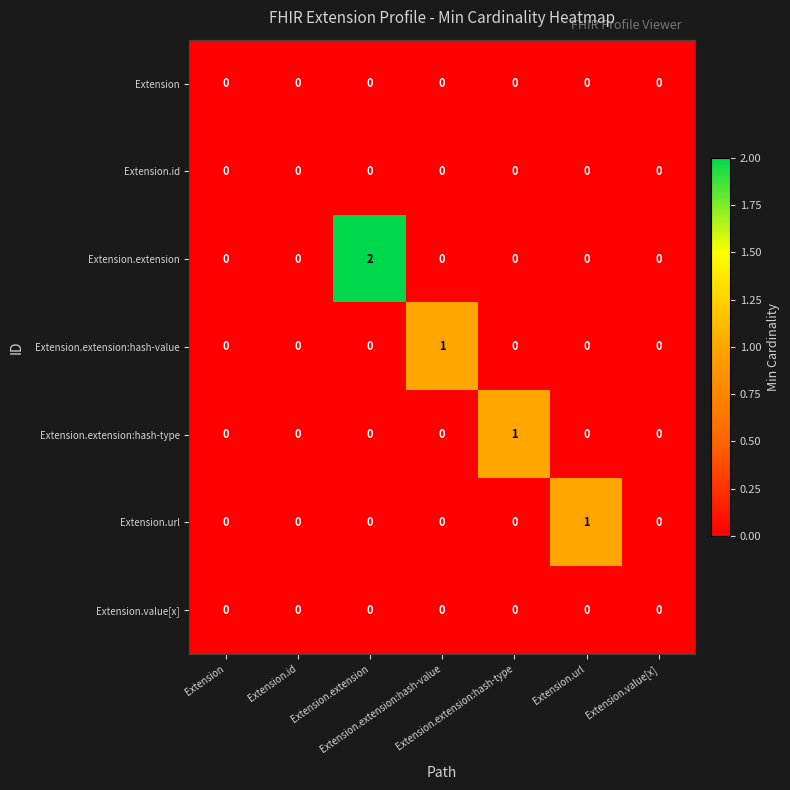

Reading right to left, list all the values displayed in this chart.

Extension: Extension.value[x]=0	Extension.url=0	Extension.extension:hash-type=0	Extension.extension:hash-value=0	Extension.extension=0	Extension.id=0	Extension=0
Extension.id: Extension.value[x]=0	Extension.url=0	Extension.extension:hash-type=0	Extension.extension:hash-value=0	Extension.extension=0	Extension.id=0	Extension=0
Extension.extension: Extension.value[x]=0	Extension.url=0	Extension.extension:hash-type=0	Extension.extension:hash-value=0	Extension.extension=2	Extension.id=0	Extension=0
Extension.extension:hash-value: Extension.value[x]=0	Extension.url=0	Extension.extension:hash-type=0	Extension.extension:hash-value=1	Extension.extension=0	Extension.id=0	Extension=0
Extension.extension:hash-type: Extension.value[x]=0	Extension.url=0	Extension.extension:hash-type=1	Extension.extension:hash-value=0	Extension.extension=0	Extension.id=0	Extension=0
Extension.url: Extension.value[x]=0	Extension.url=1	Extension.extension:hash-type=0	Extension.extension:hash-value=0	Extension.extension=0	Extension.id=0	Extension=0
Extension.value[x]: Extension.value[x]=0	Extension.url=0	Extension.extension:hash-type=0	Extension.extension:hash-value=0	Extension.extension=0	Extension.id=0	Extension=0